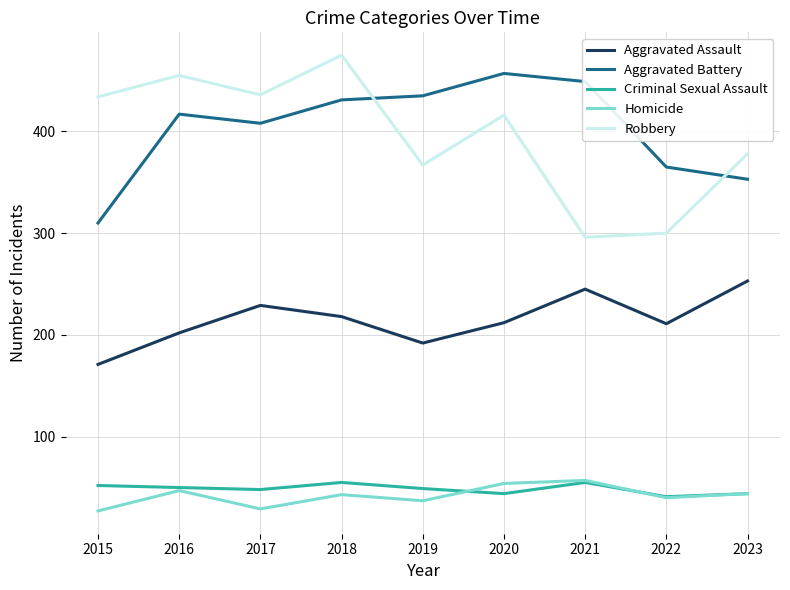

Where is the first local minimum for Robbery?

2017